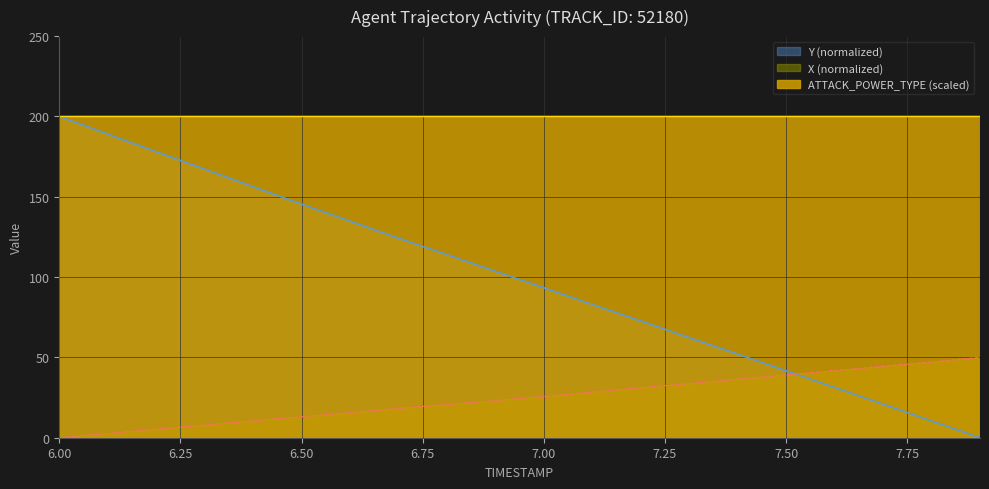

At how many categories does at least one series exceed 185?

20